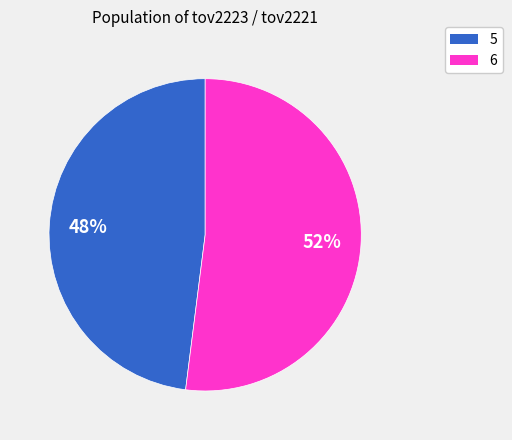

Which category has the biggest portion of the pie?

6